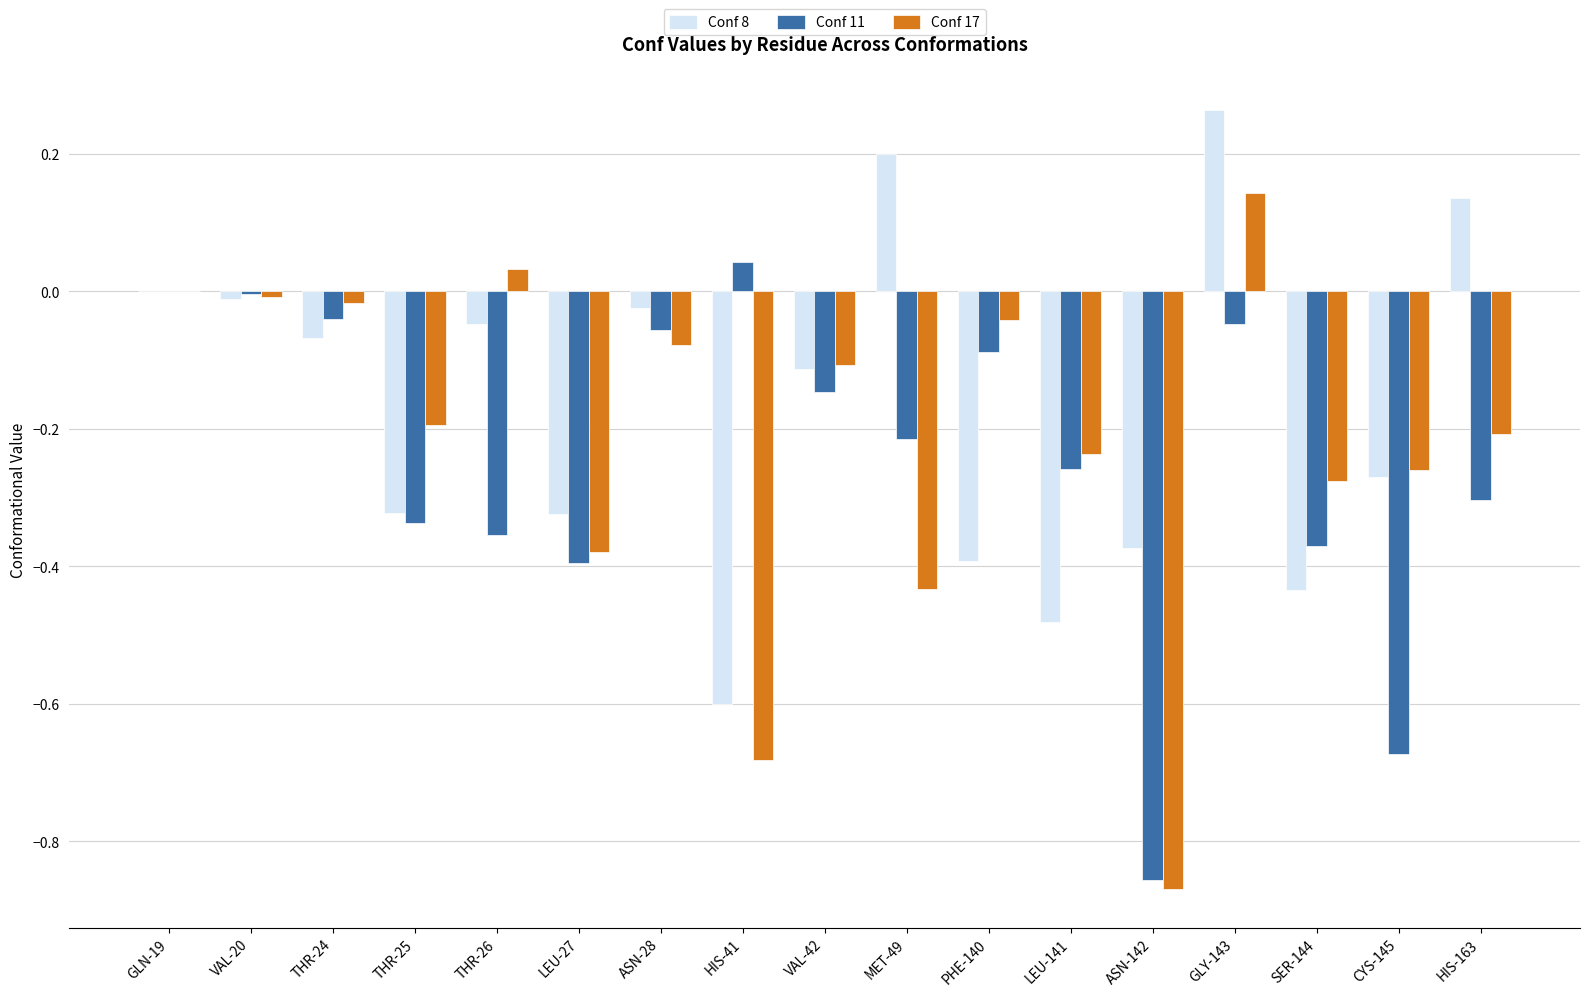

At which label does Conf 11 reach its peak?

HIS-41